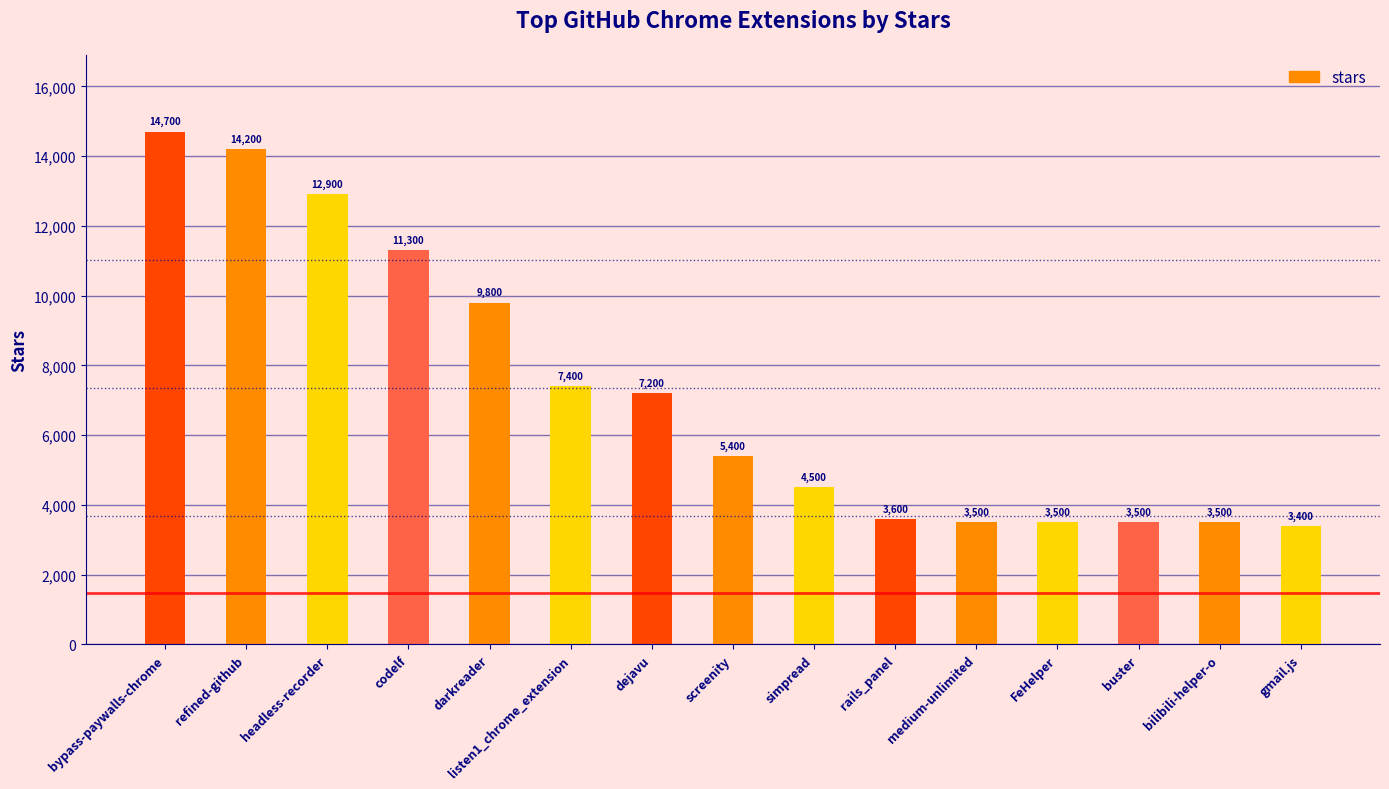

What is the sum of the values at buster and dejavu?

10700